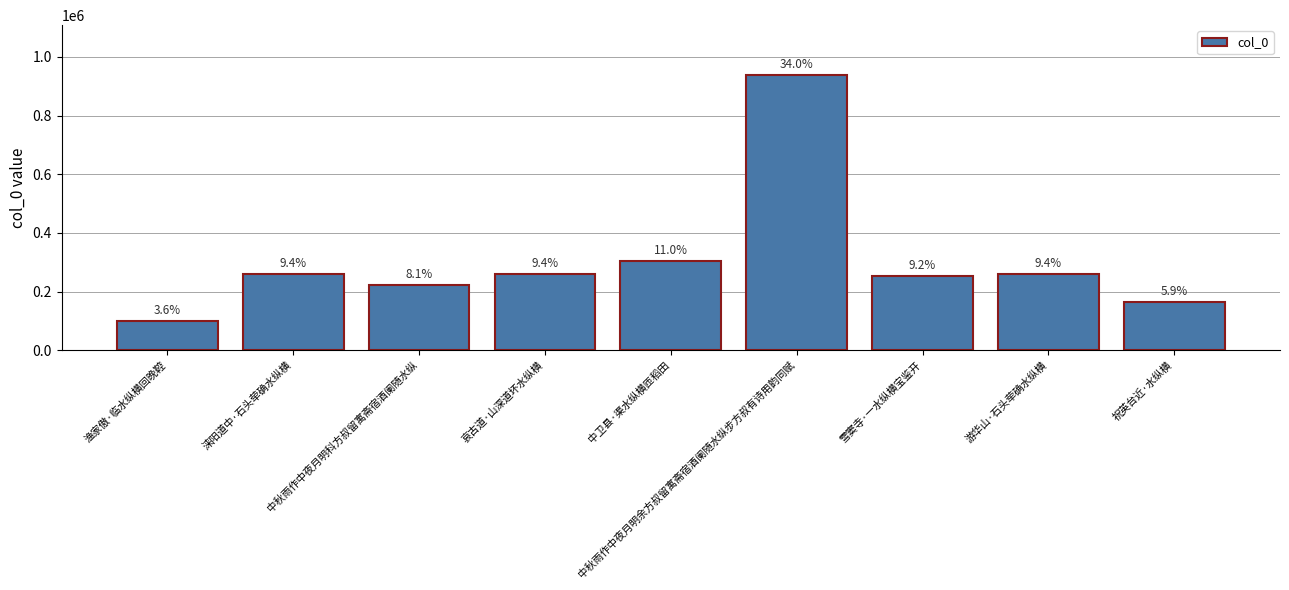

Rank the categories by value from lowest to highest.

渔家傲·临水纵横回晚鞚, 祝英台近·水纵横, 中秋雨作中夜月明科方叔留寓斋宿酒阑随水纵, 雪窦寺·一水纵横宝鉴开, 哀古道·山深道坏水纵横, 涞阳道中·石头荦确水纵横, 游华山·石头荦确水纵横, 中卫县·渠水纵横匝稻田, 中秋雨作中夜月明余方叔留寓斋宿酒阑随水纵步方叔有诗用韵同赋